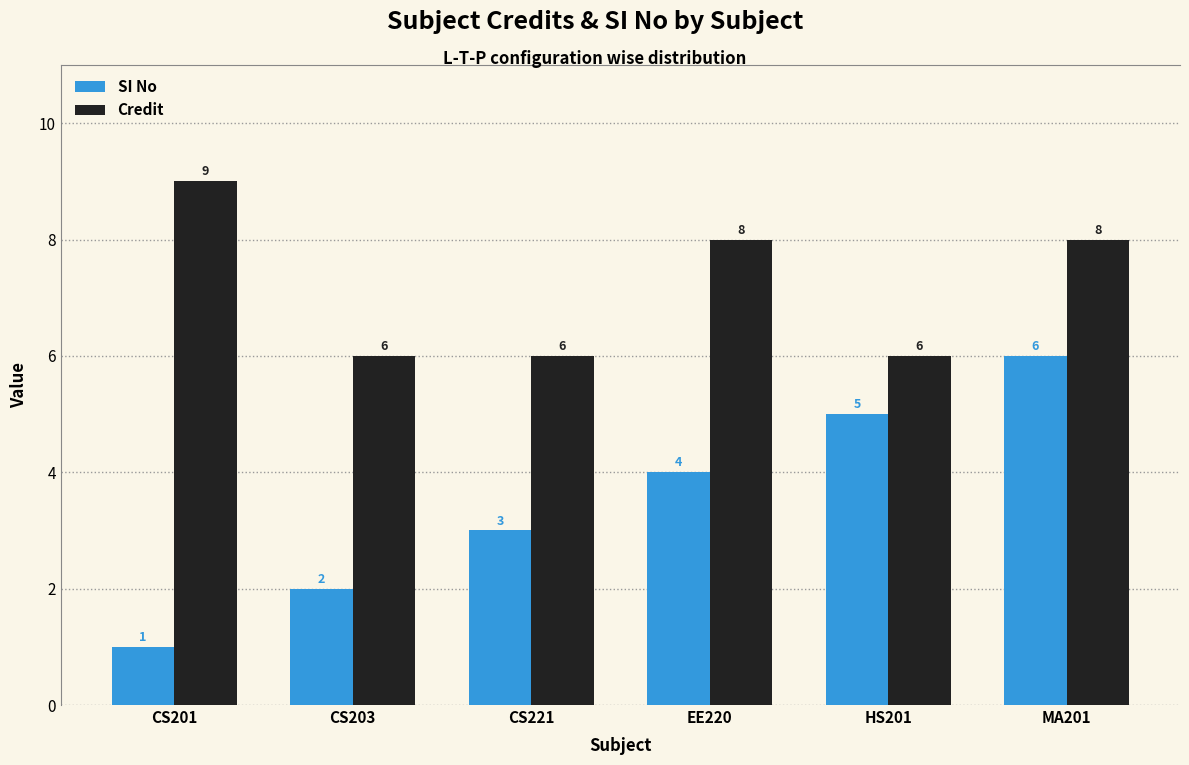

The SI No series shows 2 at CS203. True or false?

True